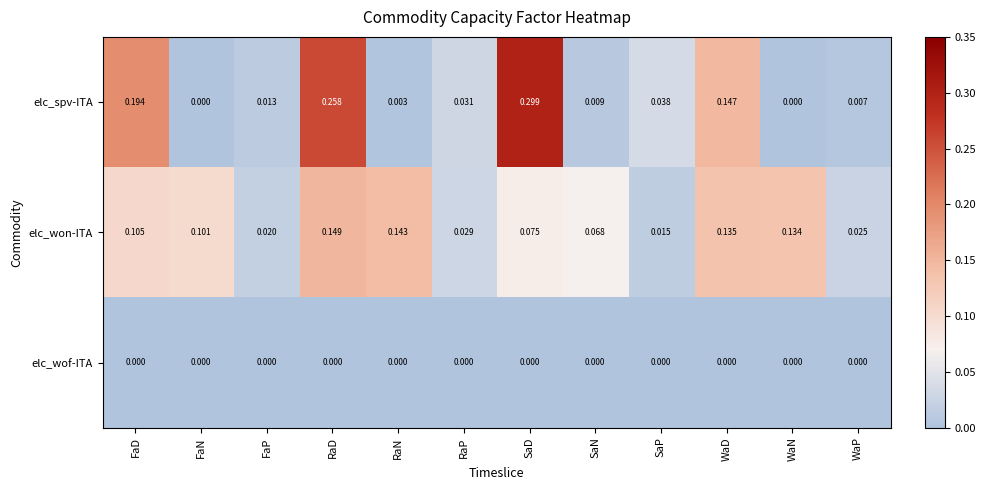

Which series has the widest spread of values?

elc_spv-ITA